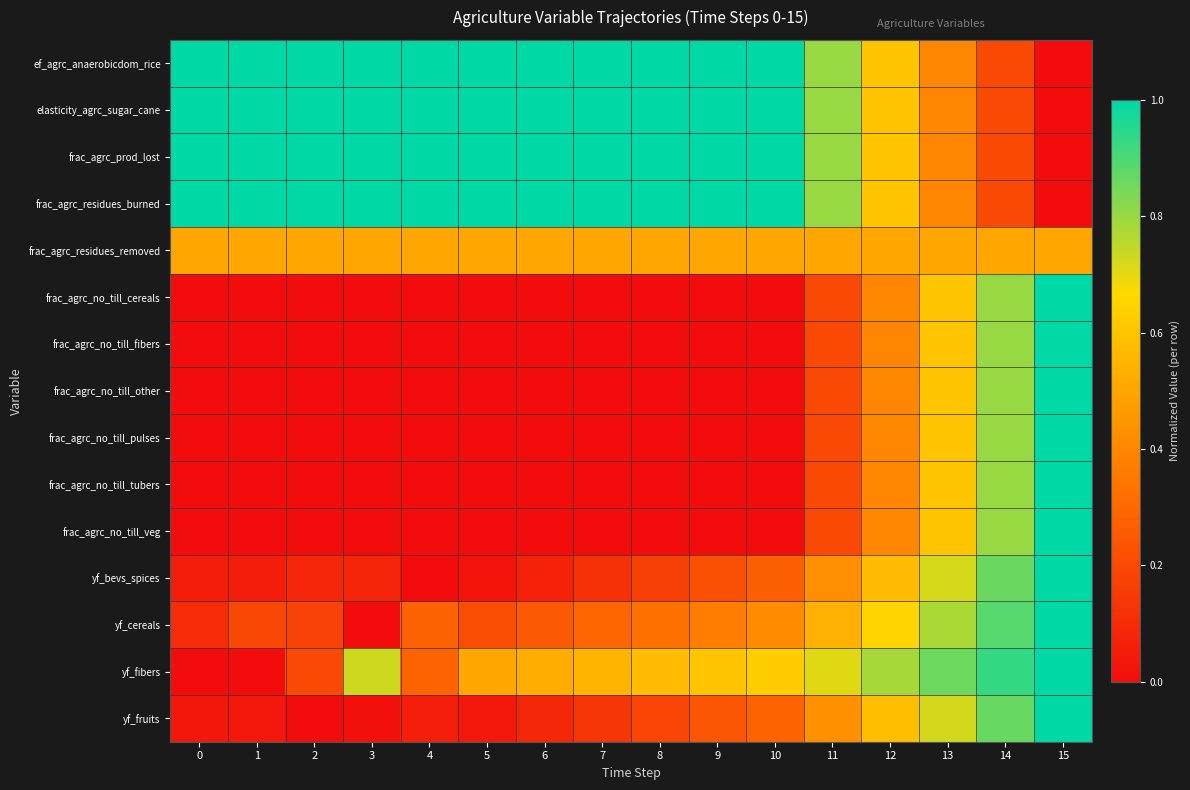

At 4, list the series in order from largest to smallest.

ef_agrc_anaerobicdom_rice, elasticity_agrc_sugar_cane, frac_agrc_prod_lost, frac_agrc_residues_burned, frac_agrc_residues_removed, yf_fibers, yf_cereals, yf_fruits, frac_agrc_no_till_cereals, frac_agrc_no_till_fibers, frac_agrc_no_till_other, frac_agrc_no_till_pulses, frac_agrc_no_till_tubers, frac_agrc_no_till_veg, yf_bevs_spices